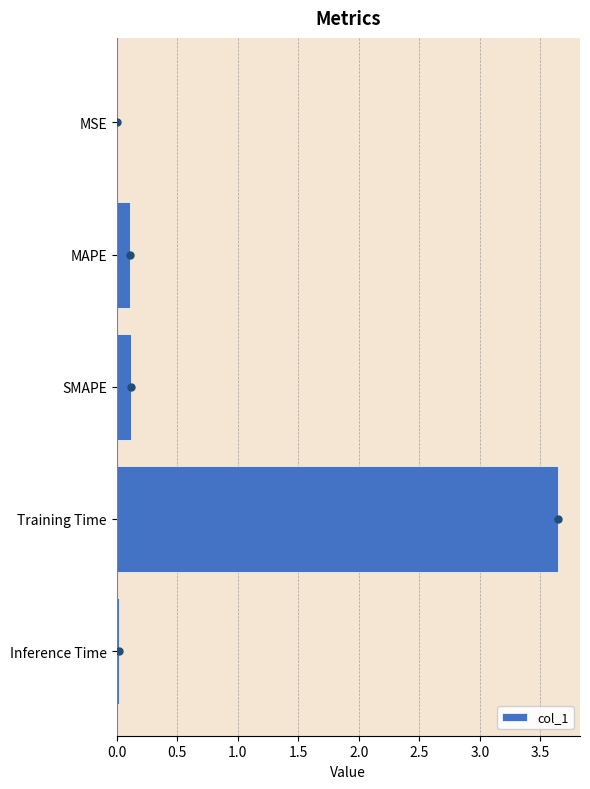

What is the sum of all values?

3.9